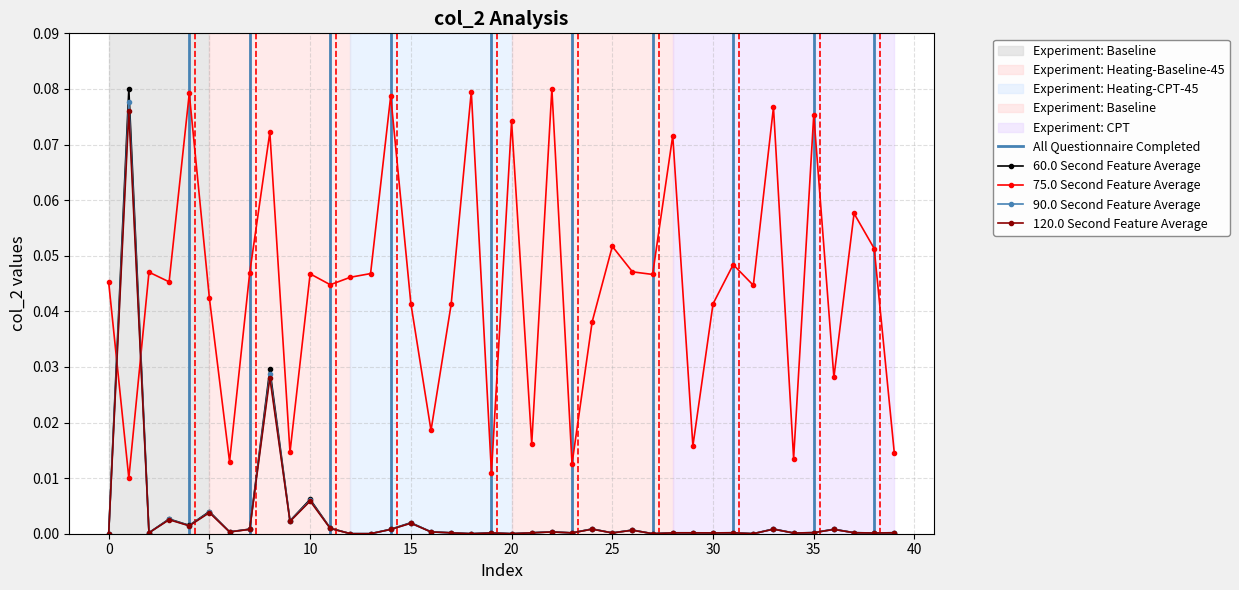

True or false: 75.0 Second Feature Average has a value of 0.0 at 25.

False